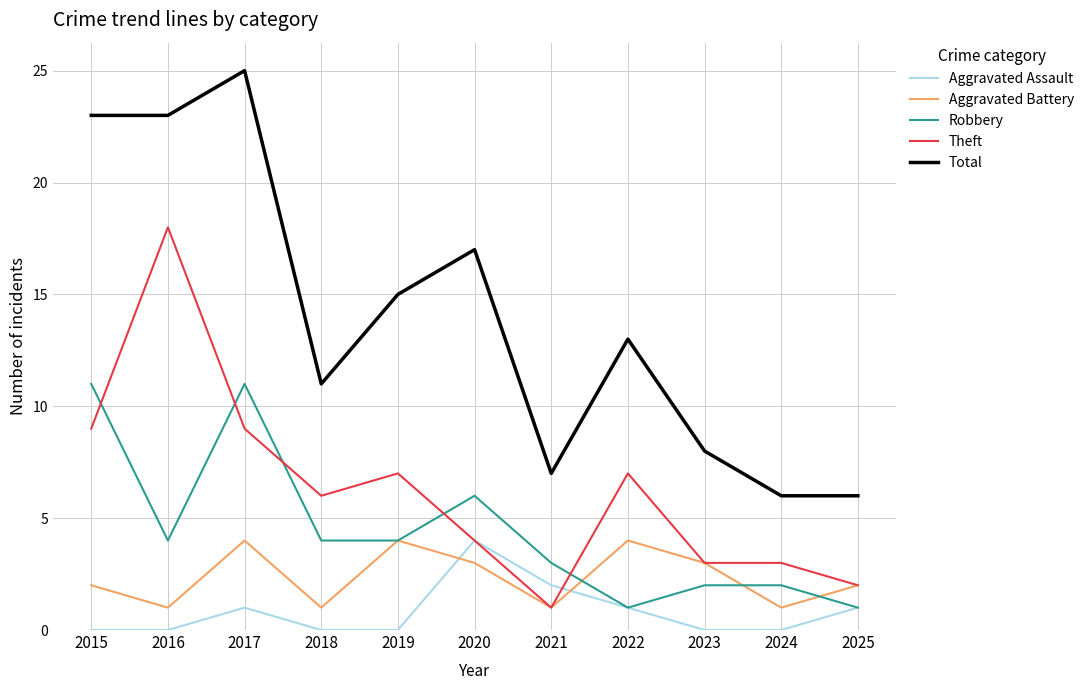

True or false: Aggravated Battery has more than 2 interior local peaks.

True